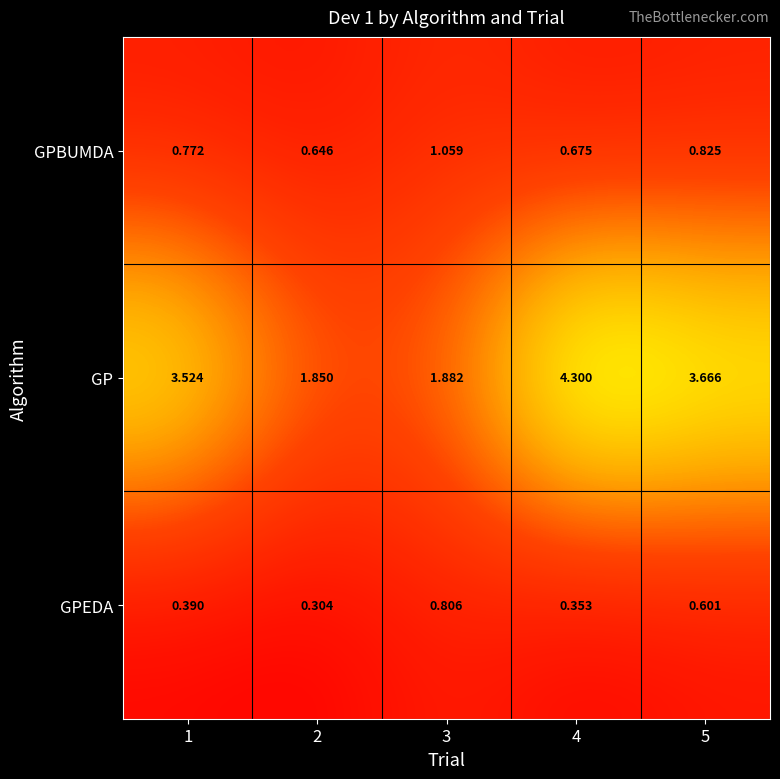

List the series in order of their peak value, lowest first.

GPEDA, GPBUMDA, GP